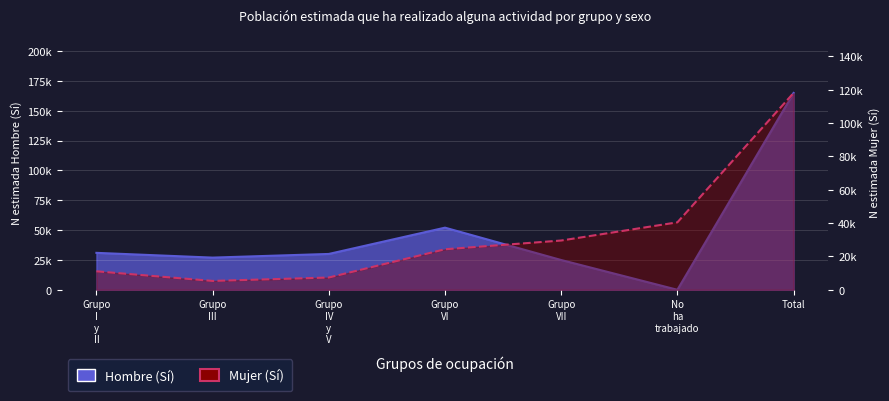

Is the value of Mujer (Sí) at Grupo VI greater than the value of Hombre (Sí) at Grupo IV y V?

No